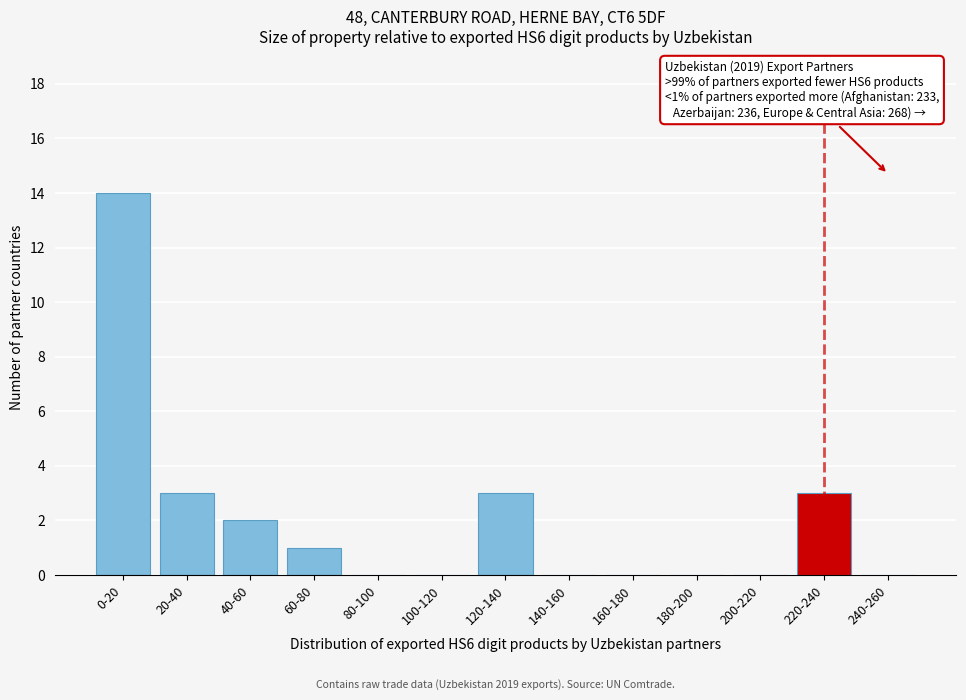

Reading left to right, transcribe all the data shown in this chart.

0-20=14	20-40=3	40-60=2	60-80=1	80-100=0	100-120=0	120-140=3	140-160=0	160-180=0	180-200=0	200-220=0	220-240=3	240-260=0